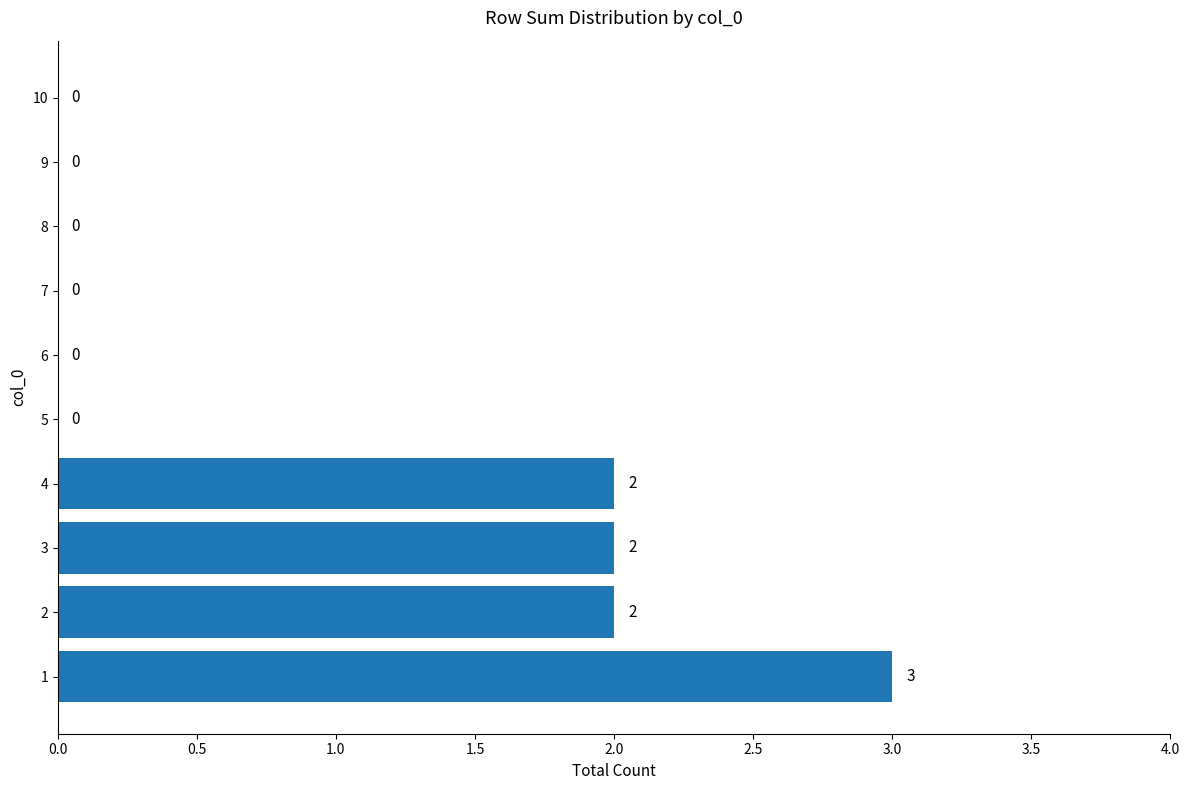

What is the maximum value shown in the chart?

3